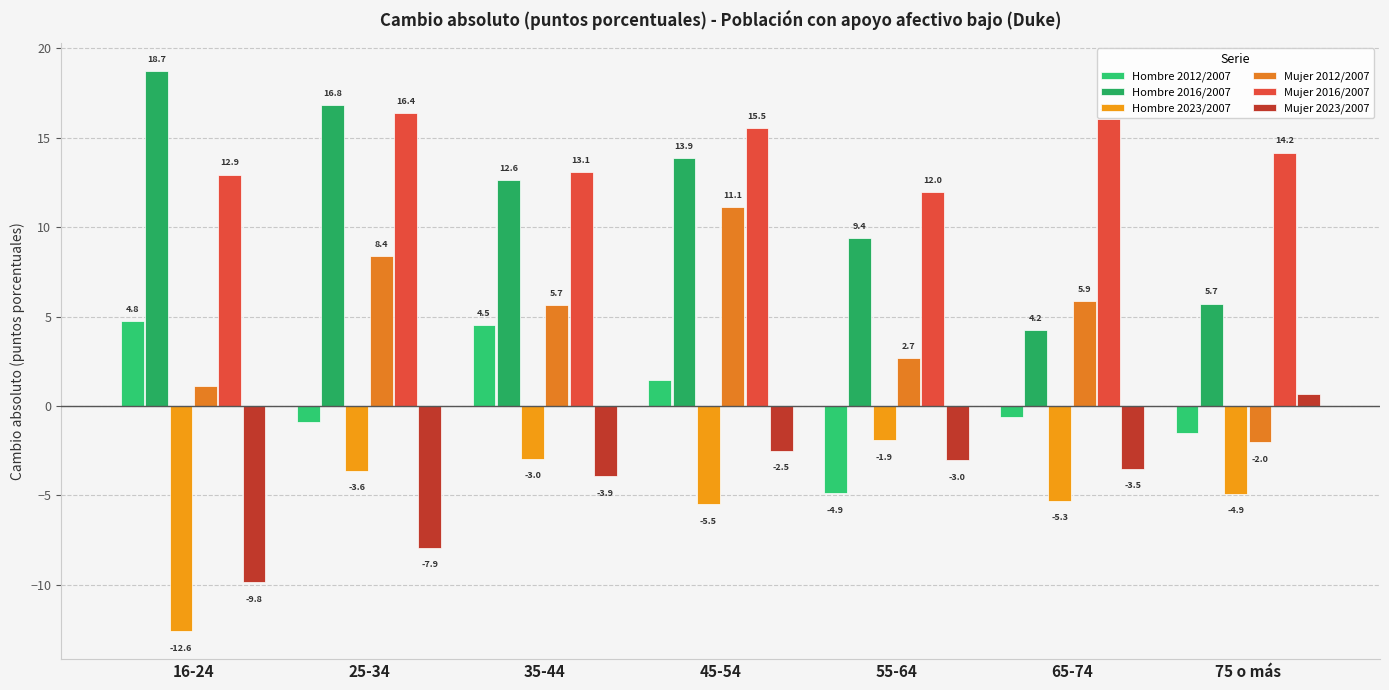

What is the difference between the maximum and minimum values in the Hombre 2012/2007 series?

9.6